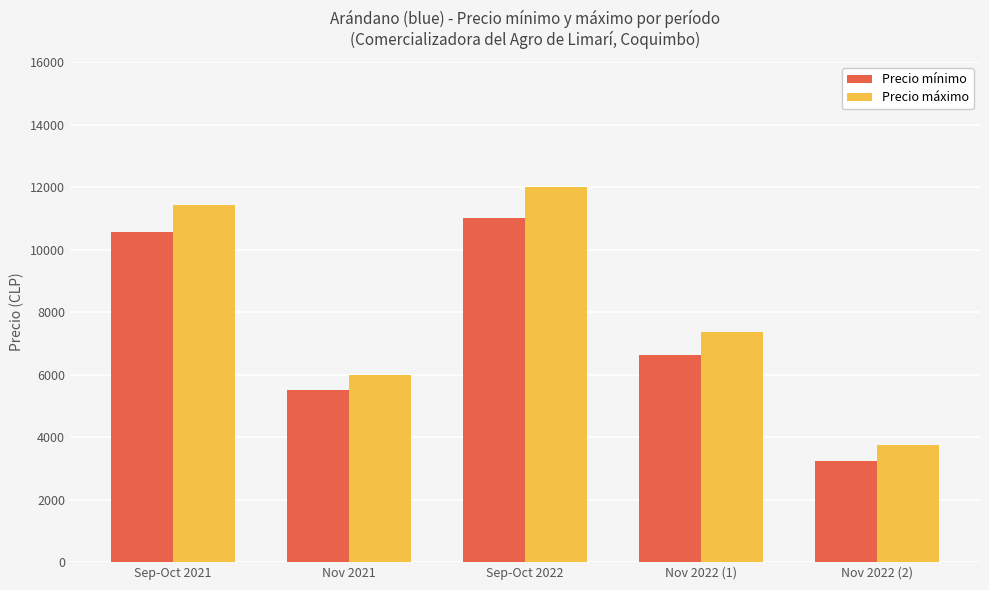

Count the number of categories in the chart.

5